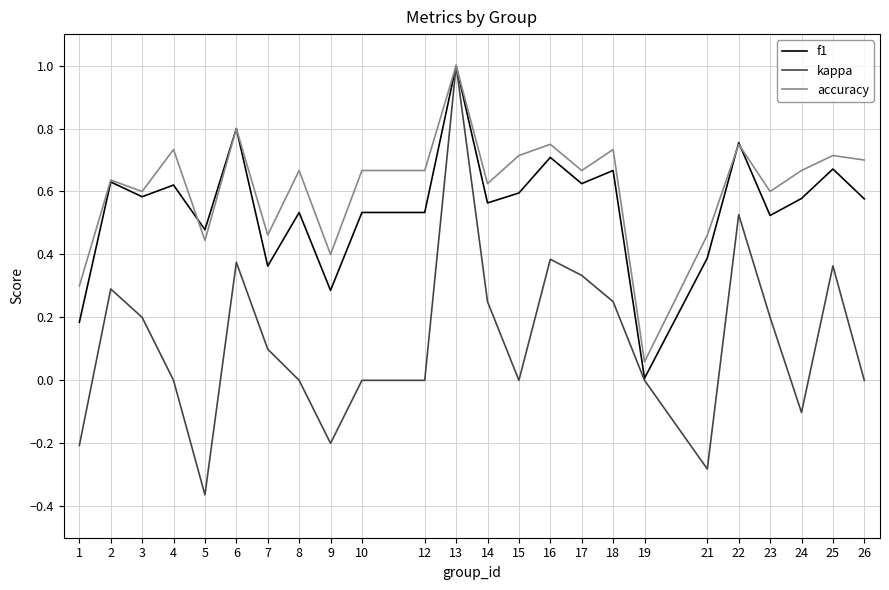

Which series has the widest spread of values?

kappa